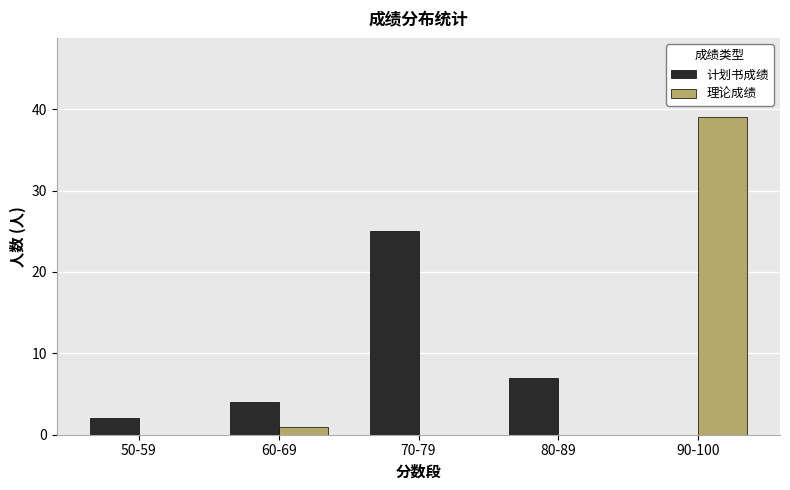

Count the number of data series in this chart.

2